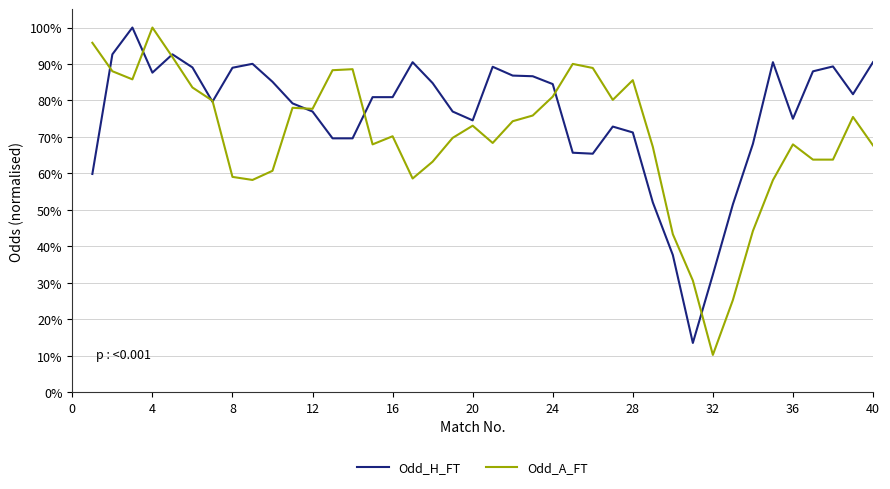

Which series has the largest total across all categories?

Odd_H_FT